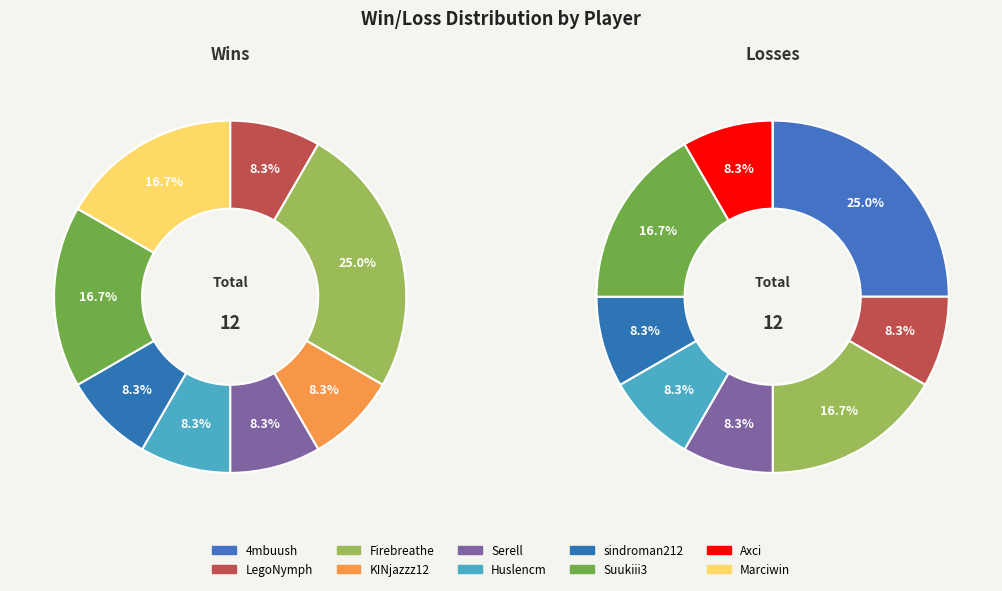

Does any single category account for the majority?

No